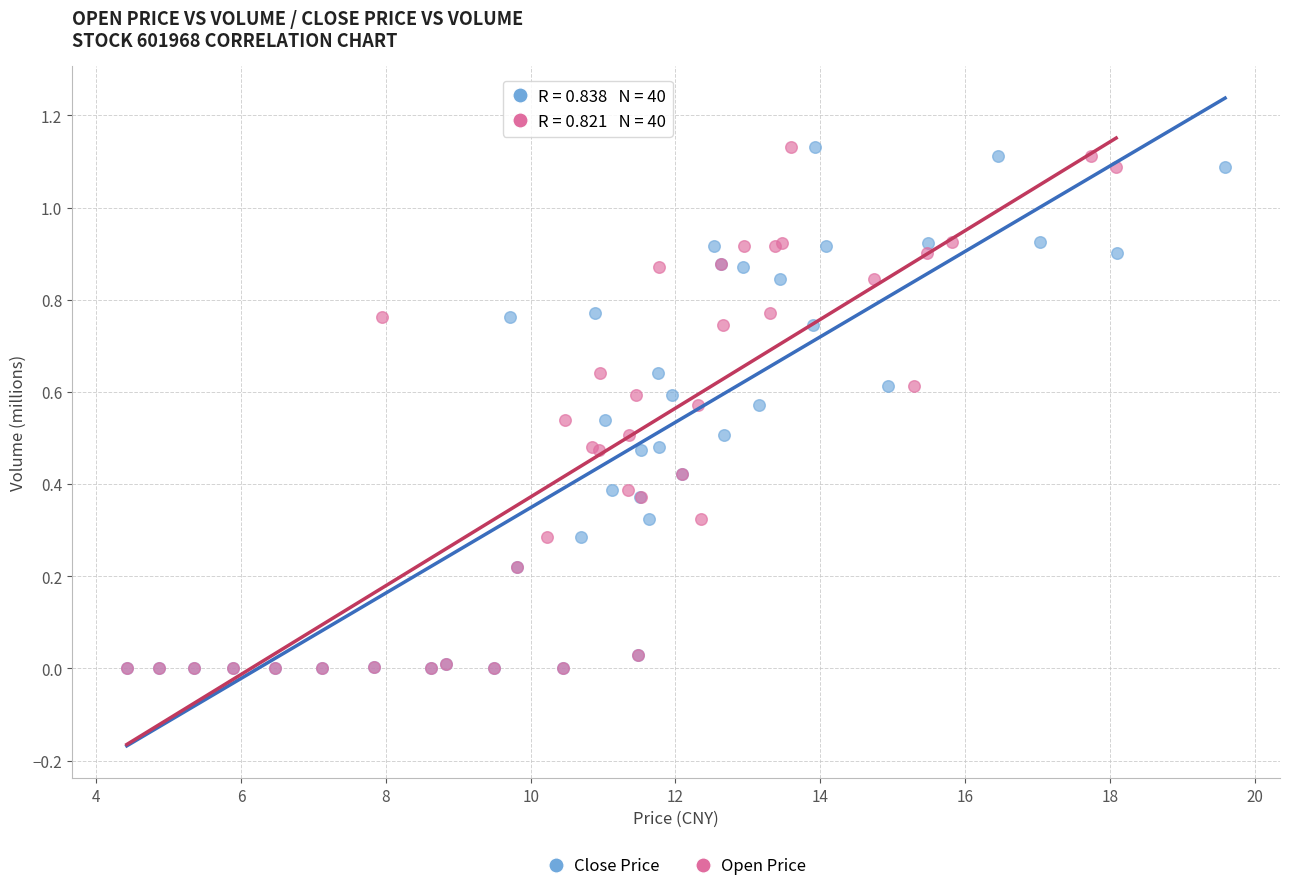

What are all the series names shown in the legend?

Close Price, Open Price